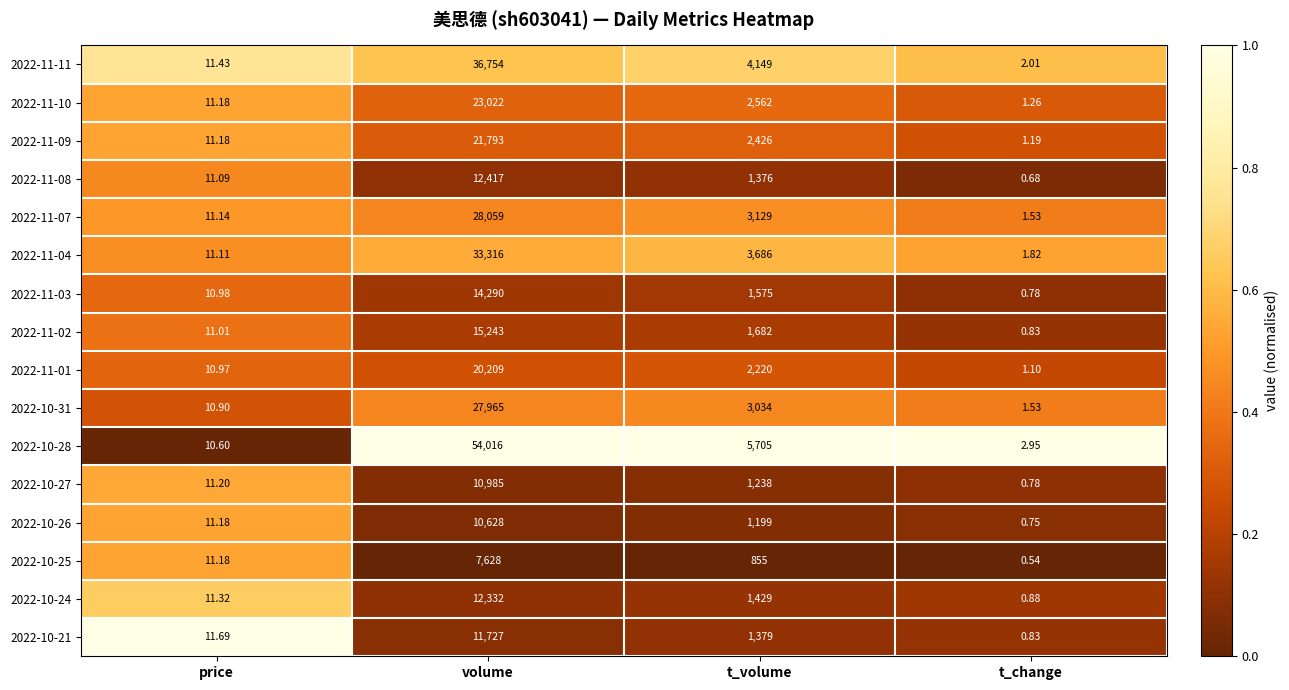

Rank the series by their maximum value, from lowest to highest.

2022-10-25, 2022-10-26, 2022-10-27, 2022-10-21, 2022-10-24, 2022-11-08, 2022-11-03, 2022-11-02, 2022-11-01, 2022-11-09, 2022-11-10, 2022-10-31, 2022-11-07, 2022-11-04, 2022-11-11, 2022-10-28